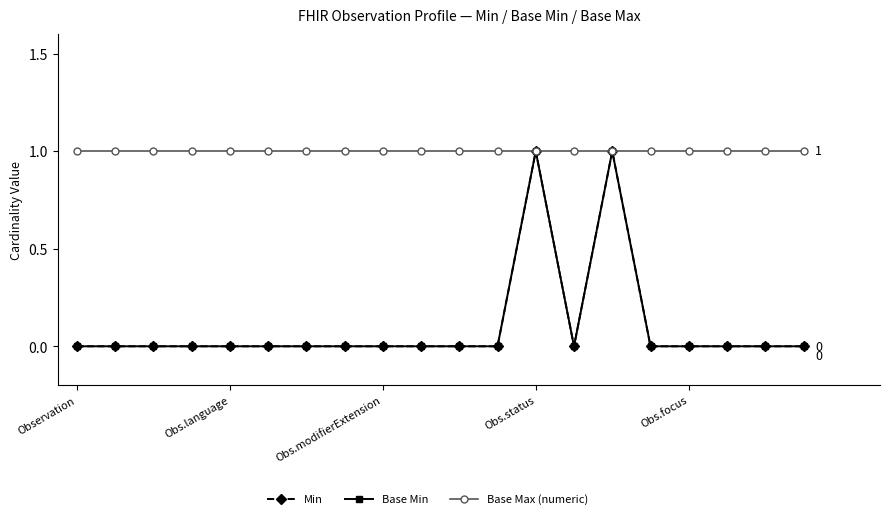

What is the maximum value for Base Max (numeric)?

1